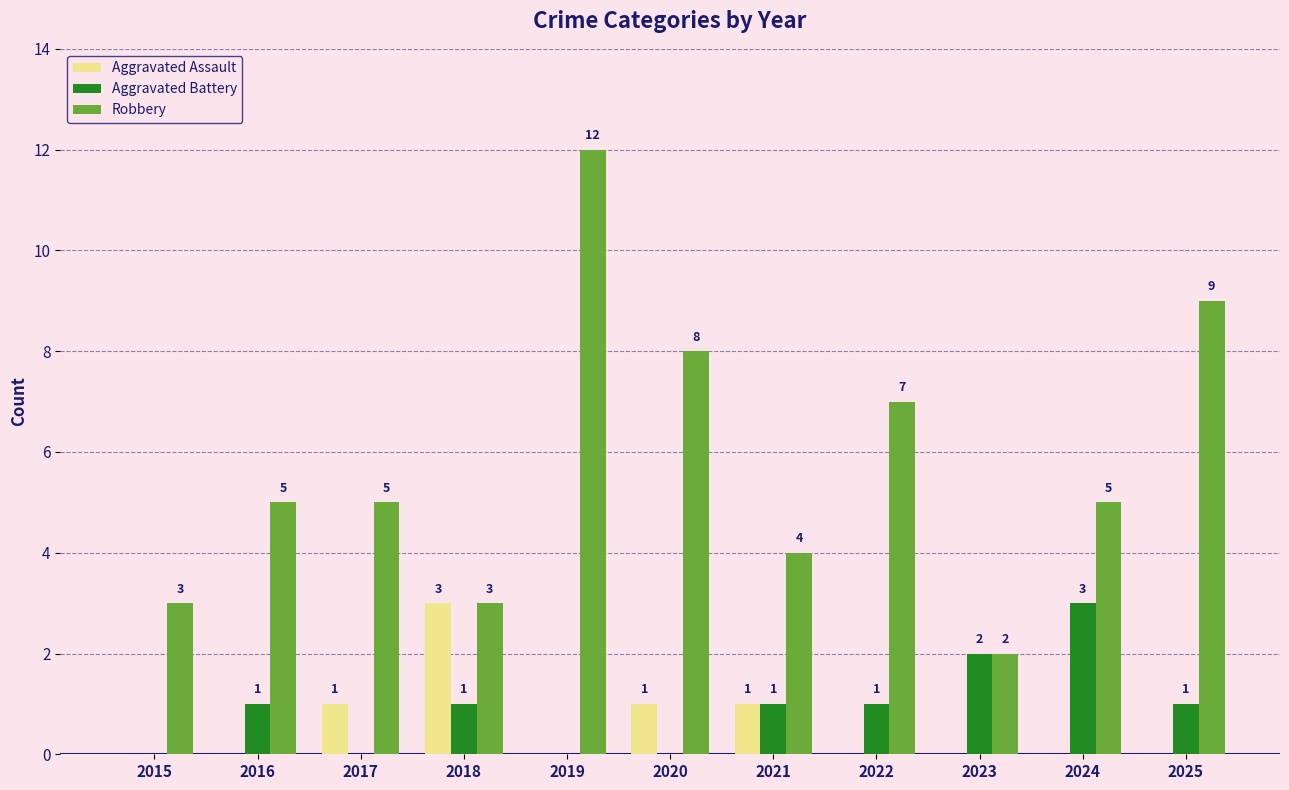

What is the average value of the Robbery series?

6